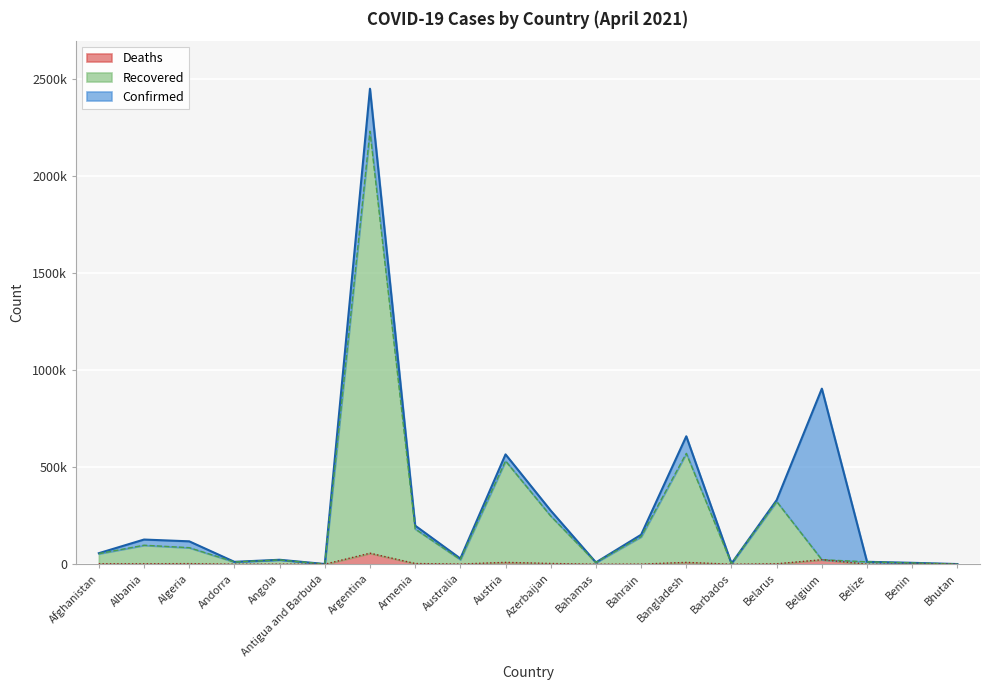

What is the maximum value shown in the chart?

2450068